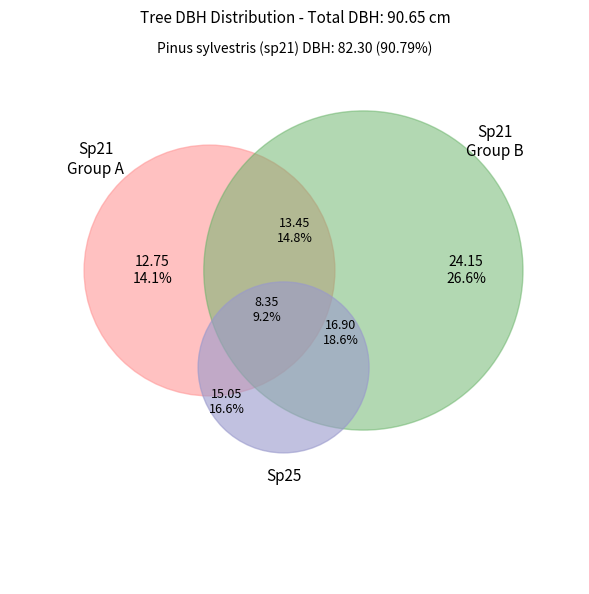

How many segments does this pie chart have?

6